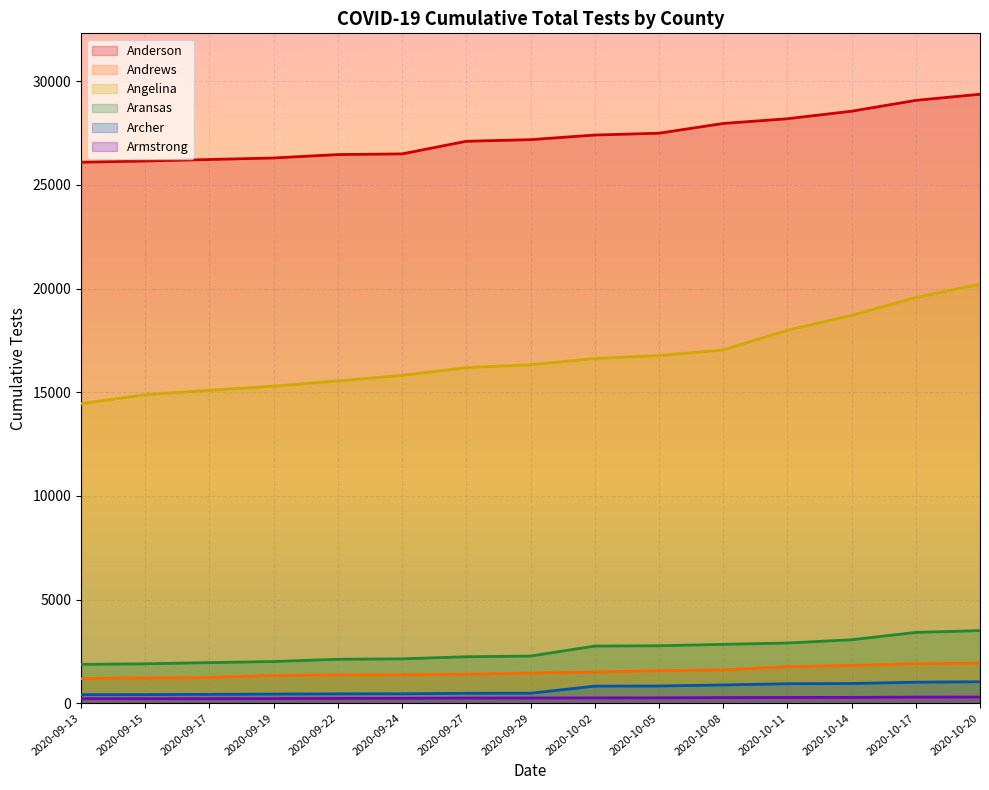

In Archer, how many points are higher than both neighbors (excluding endpoints)?

0